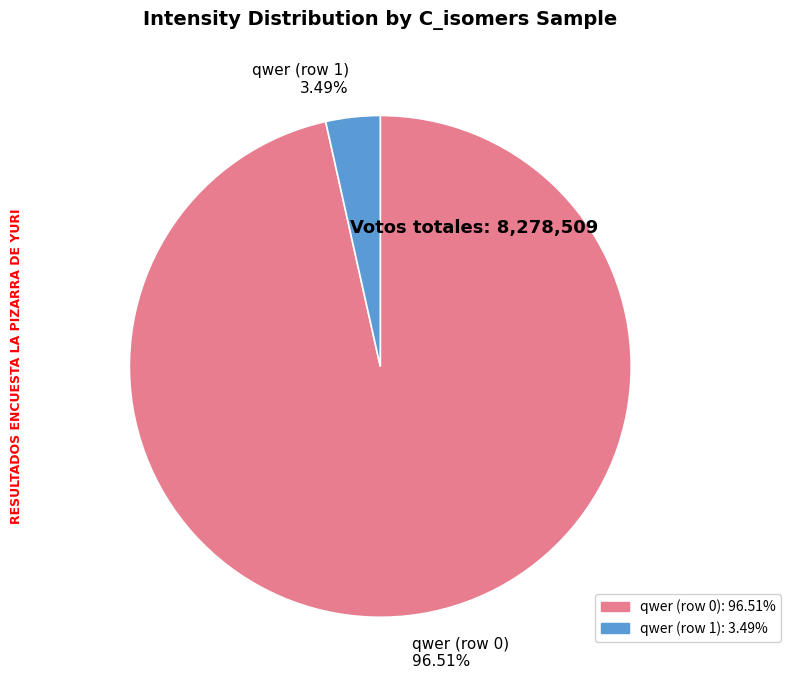

Which slice is the largest?

qwer (row 0)